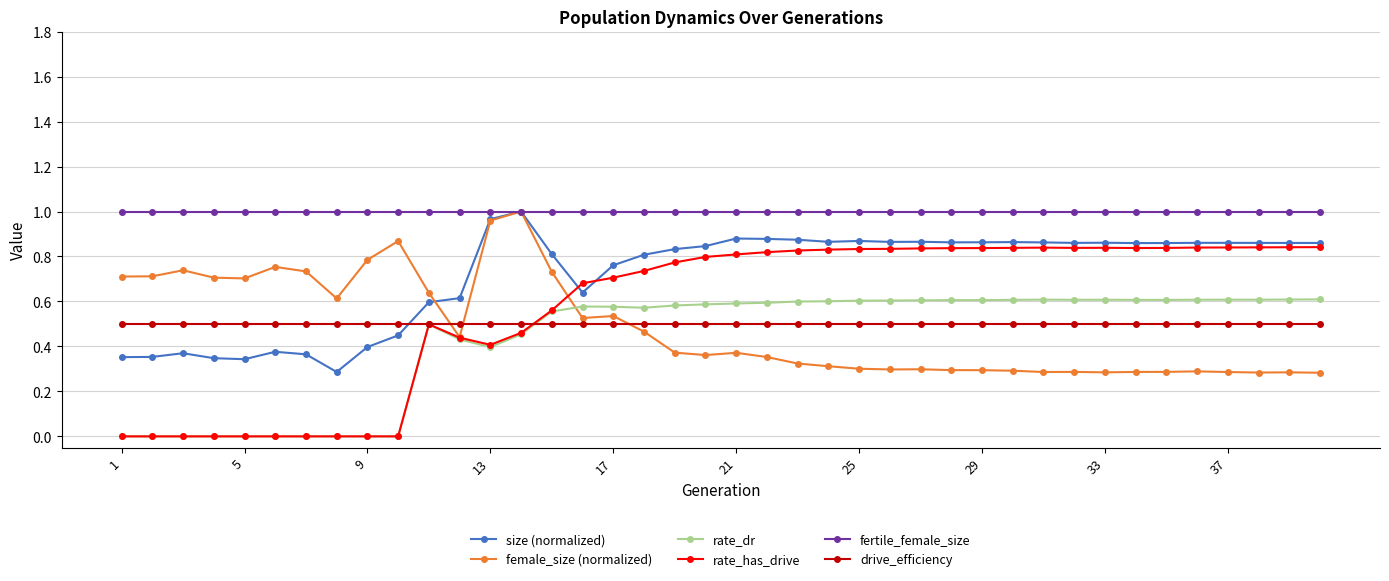

Does the chart display data point markers on the line(s)?

Yes